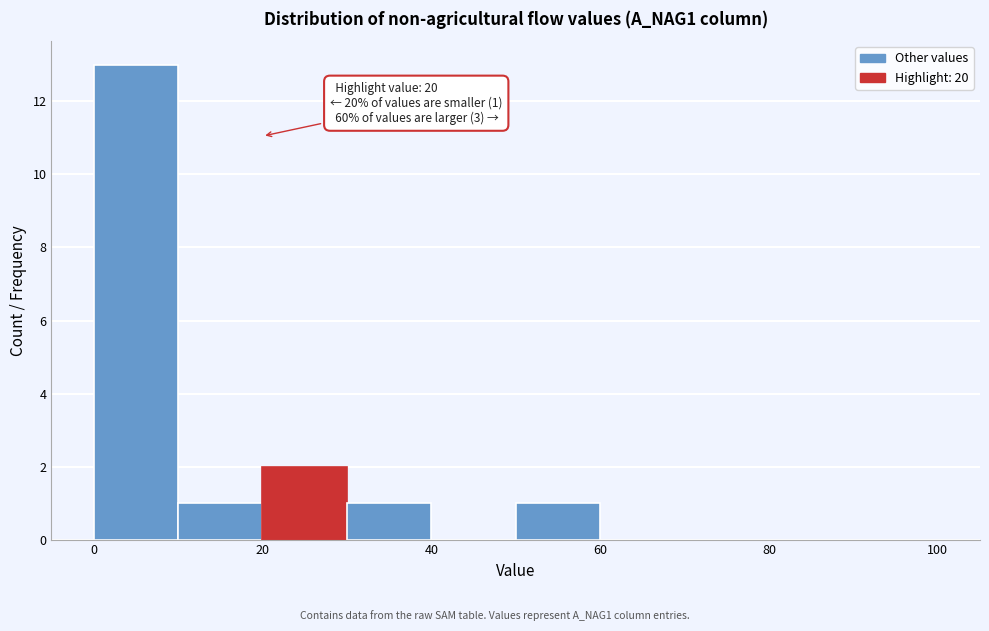

Over which range of the x-axis is the bar tallest?

0 to 10